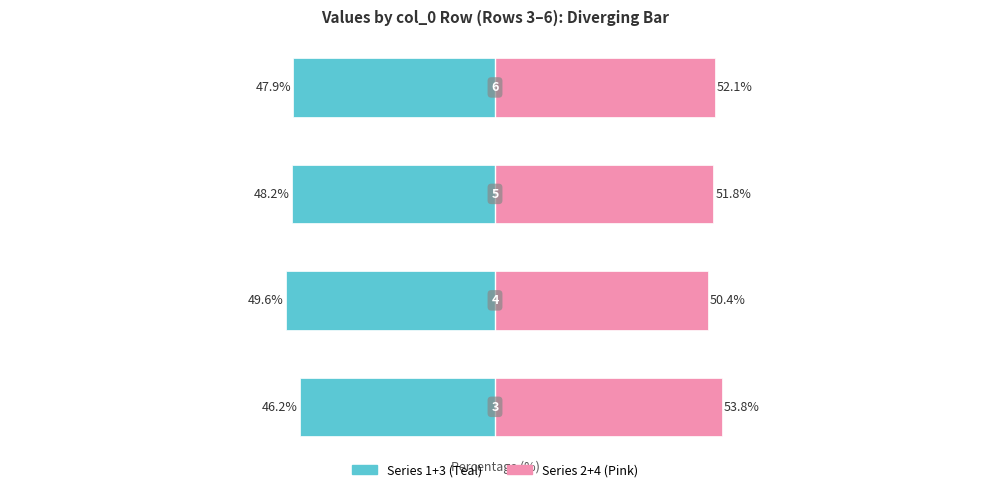

Which series has the largest total across all categories?

Series 2+4 (Pink)